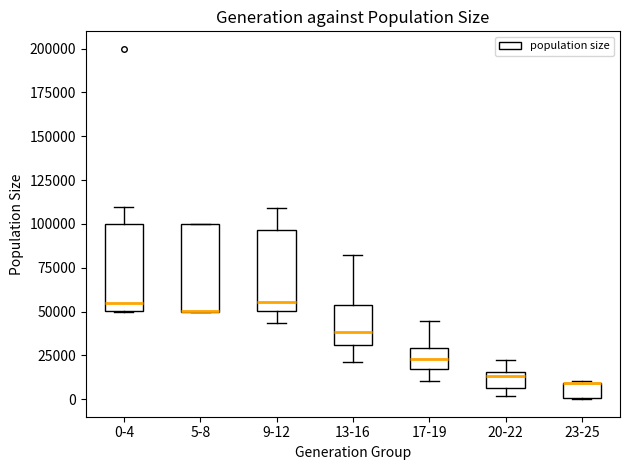

Reading left to right, transcribe this box plot: for each box, give where its median line is, the range the box spans, and where its two whiskers end, as read against the y-axis. The values are not printed on the chart, so give them approximately, as read against the axis.

0-4: median 55000, box 50000 to 100000, whiskers 50000 to 110000
5-8: median 50000 (drawn on the box's lower edge), box 50000 to 100000, whiskers 50000 to 100000
9-12: median 55000, box 50000 to 95000, whiskers 45000 to 110000
13-16: median 40000, box 30000 to 55000, whiskers 20000 to 80000
17-19: median 25000, box 15000 to 30000, whiskers 10000 to 45000
20-22: median 15000 (just below the box's upper edge), box 5000 to 15000, whiskers 0 to 20000
23-25: median 10000 (drawn on the box's upper edge), box 0 to 10000, whiskers 0 to 10000